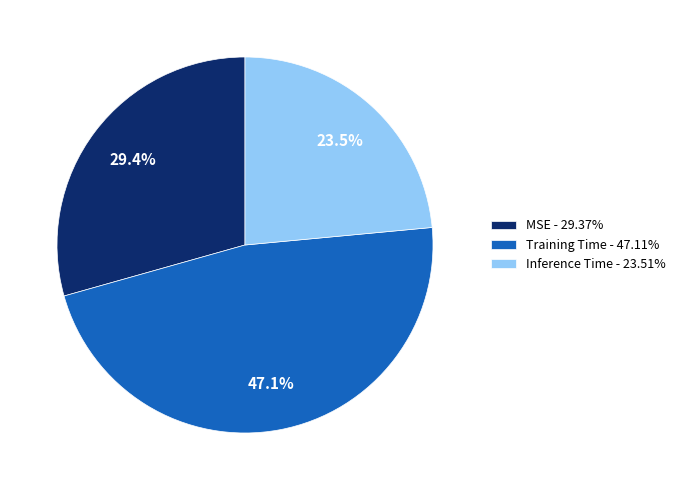

Is it true that Training Time is 56% of the pie?

False